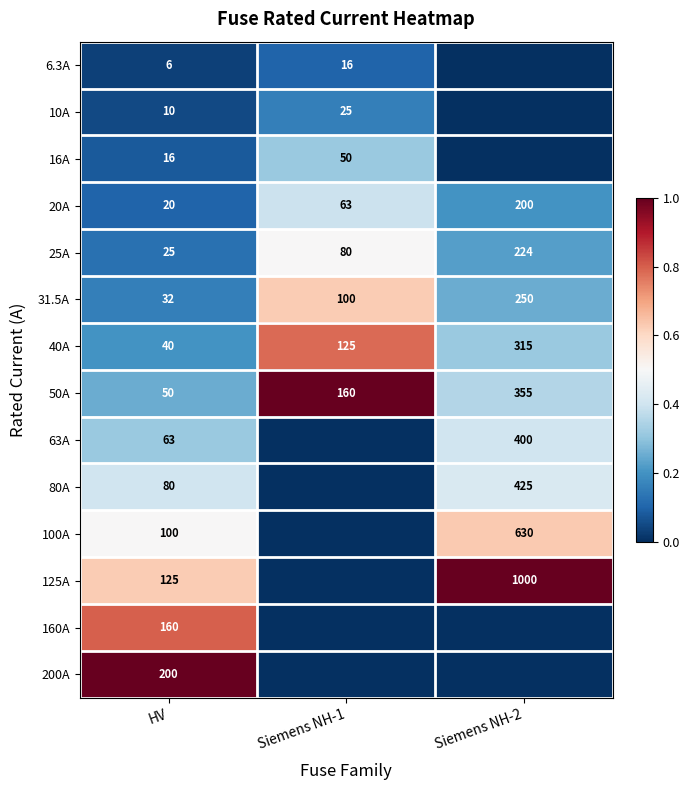

Is the value of 6.3A at Siemens NH-1 greater than the value of 50A at HV?

No